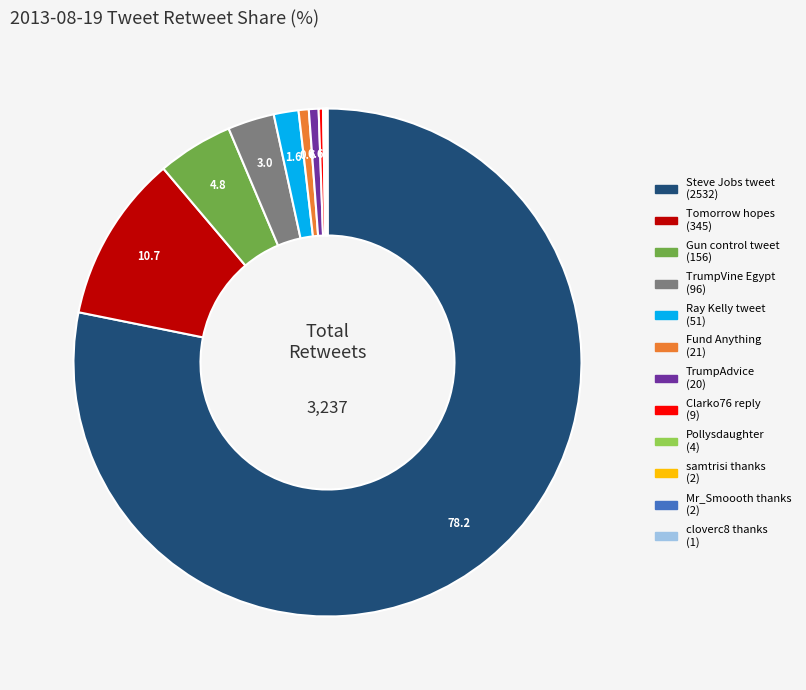

Is there any slice that represents more than half of the pie?

Yes